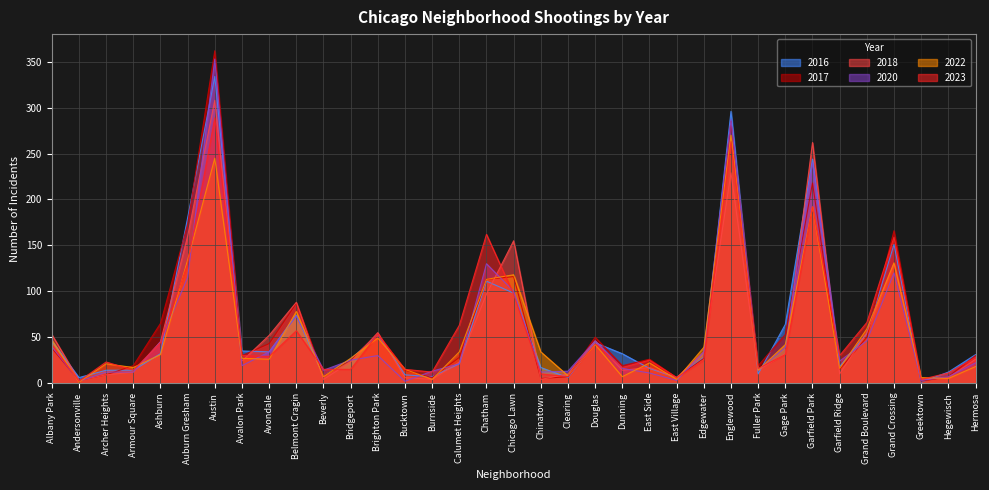

What is the value of the 2023 point at the 34th from the left?

11